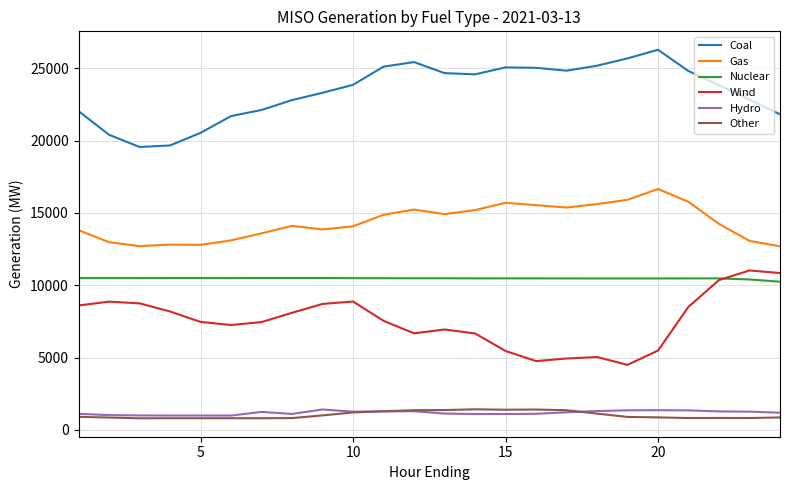

Which series has the largest total across all categories?

Coal